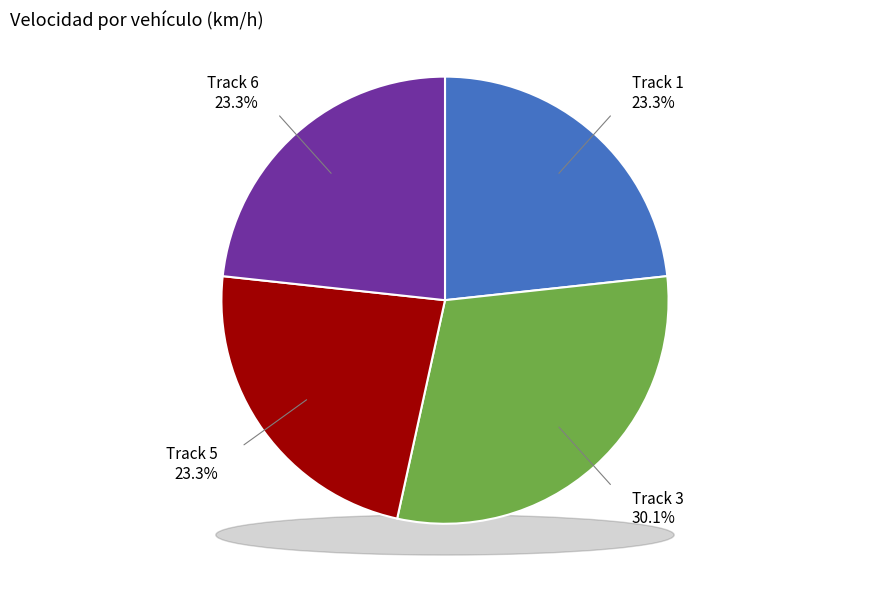

Does any single category account for the majority?

No